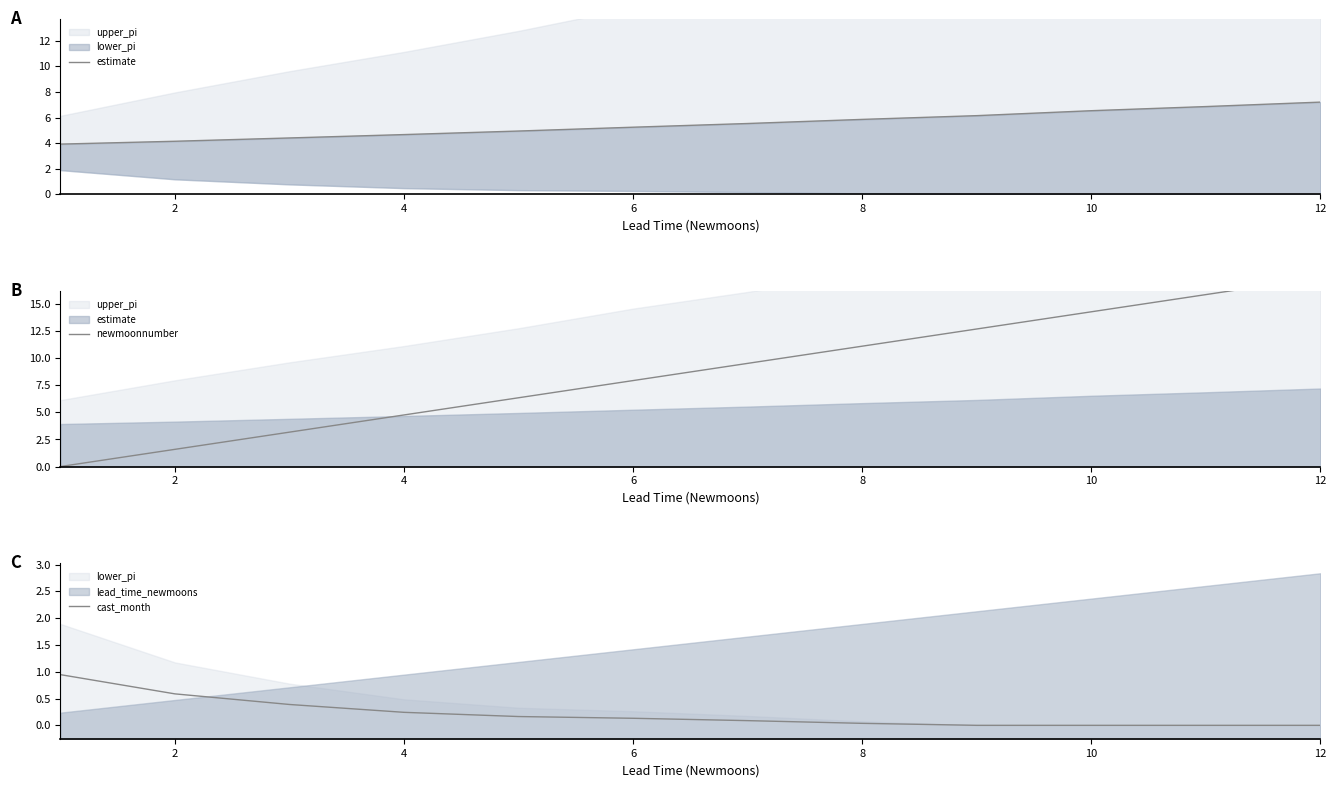

How many values in cast_month are above zero?

8